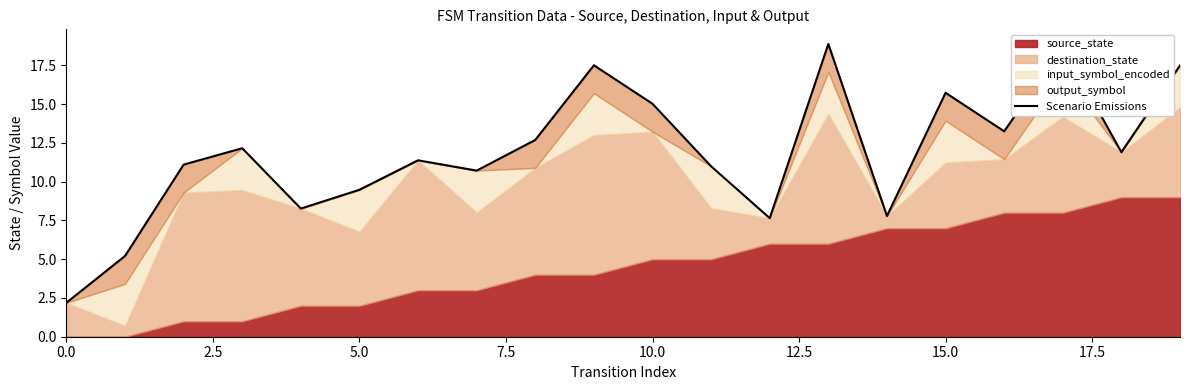

What is the change in value from 15.0 to 9?

+6.1